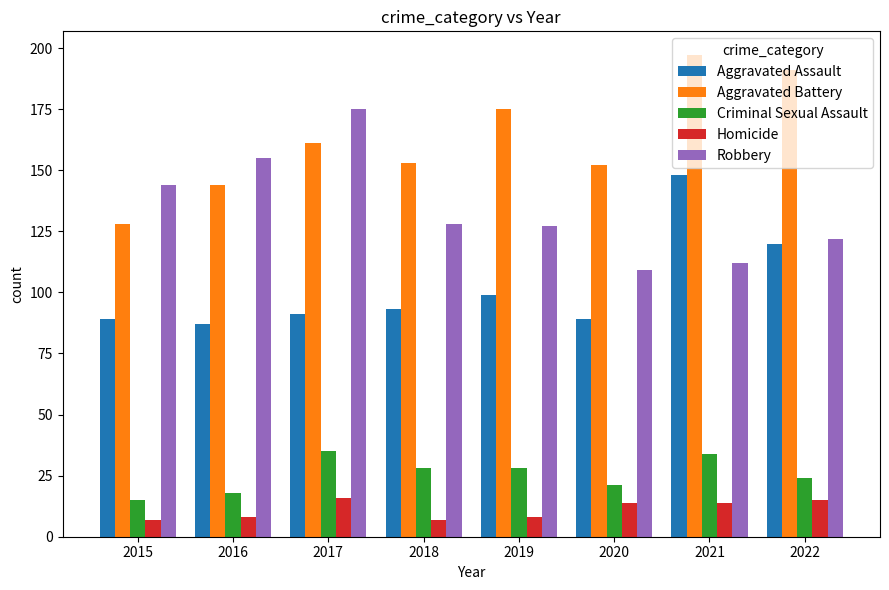

How many bars are there in total?

40